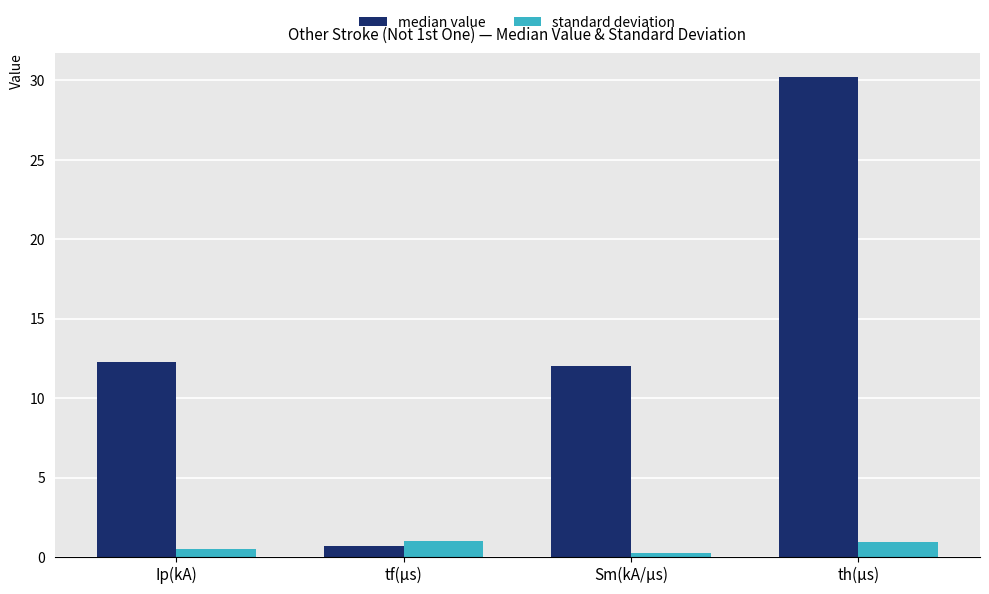

Which series changed the most between tf(μs) and Sm(kA/μs)?

median value